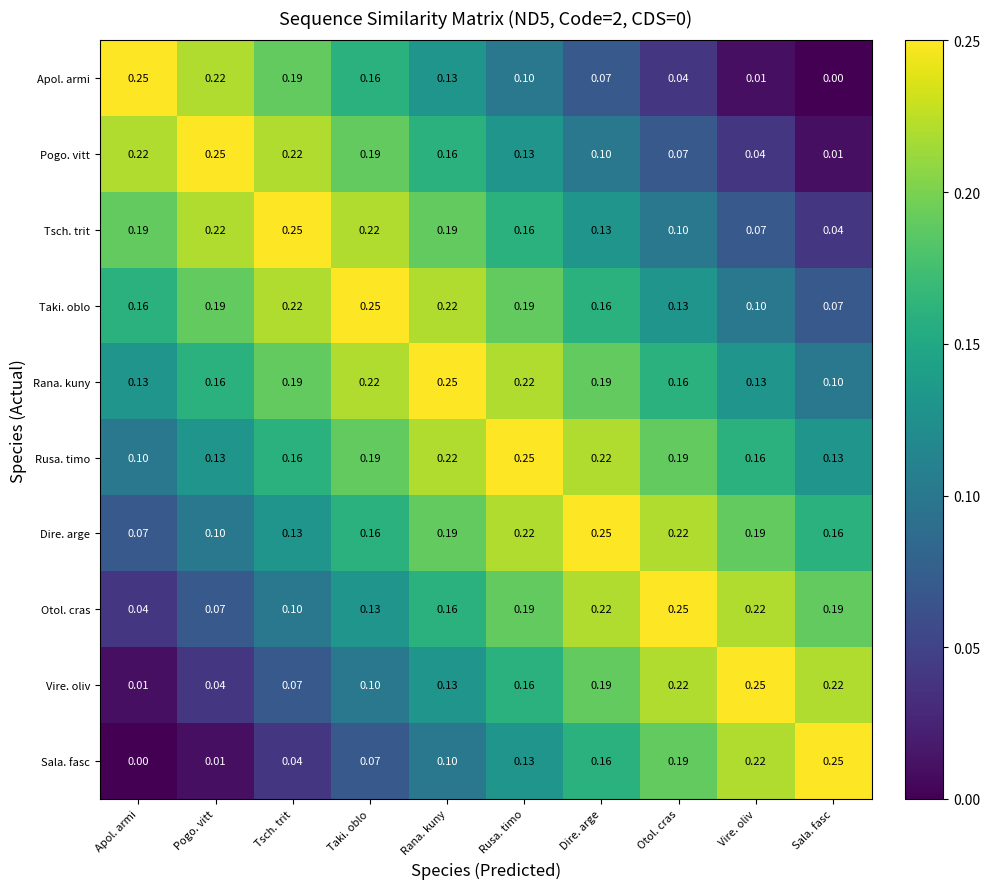

At which label is Rana. kuny closest to 0?

Sala. fasc